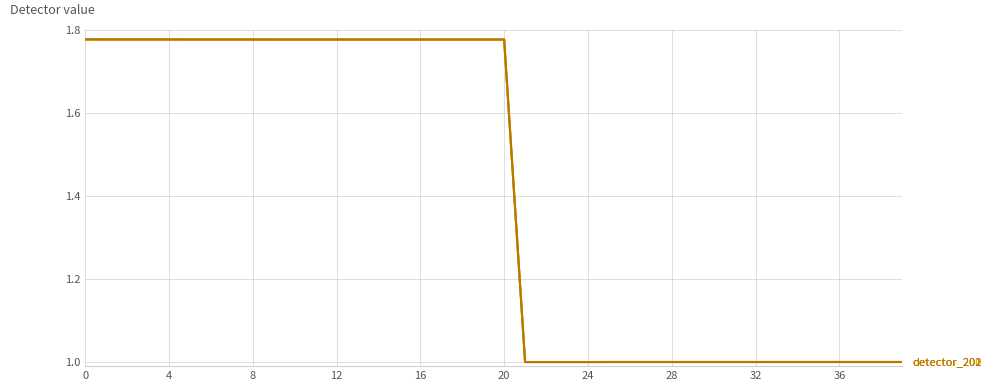

Does the chart have visible grid lines?

Yes